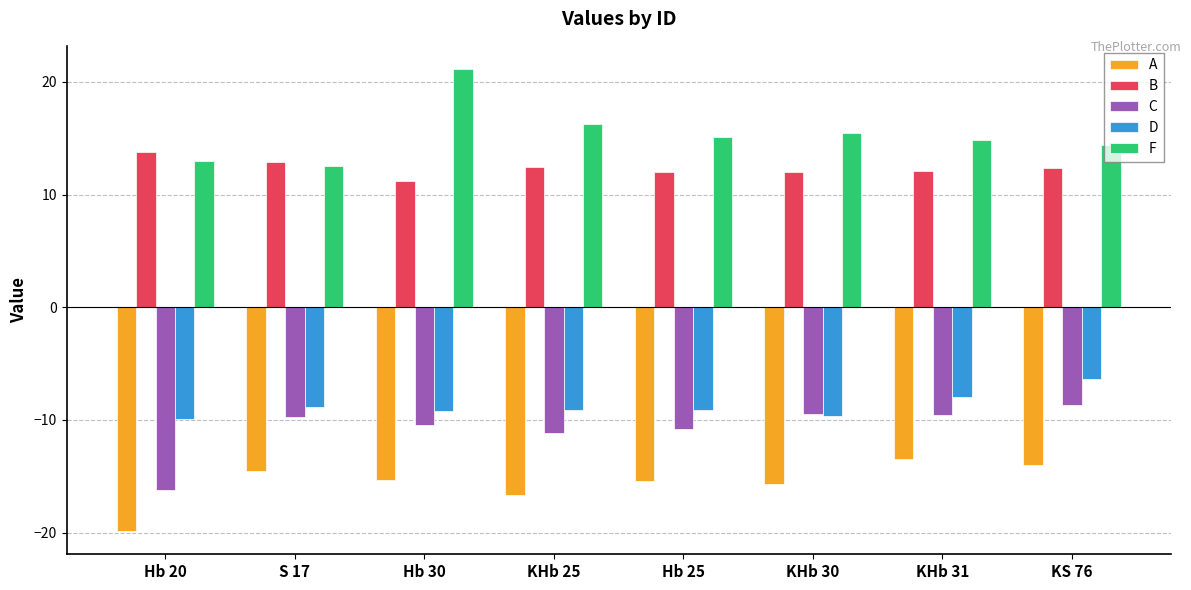

How many values in the C series are below -9?

7